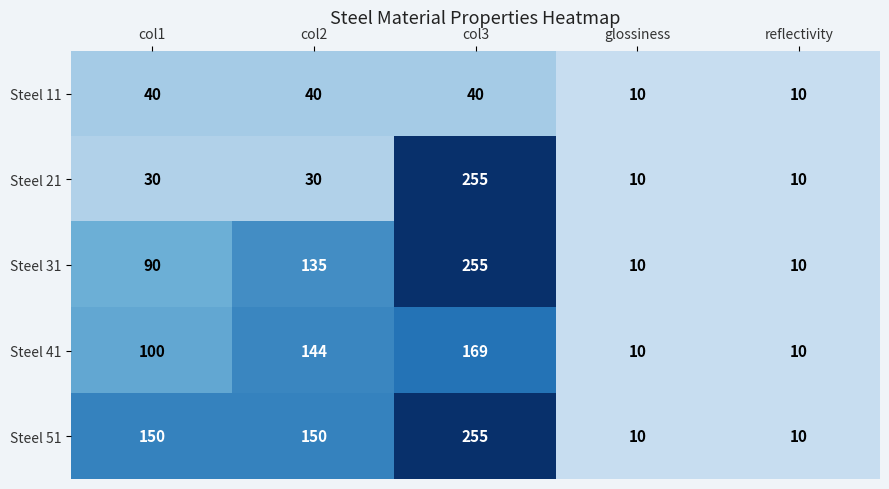

What is the difference between the highest and lowest values at col2?

120